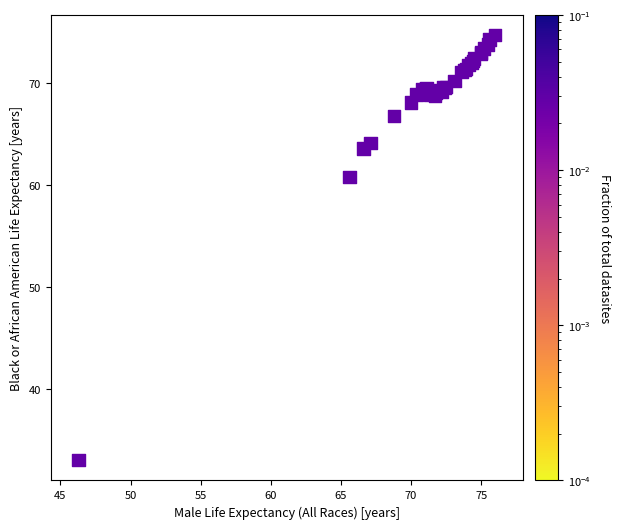

What Y value in the scatter plot is closest to 53?

60.8